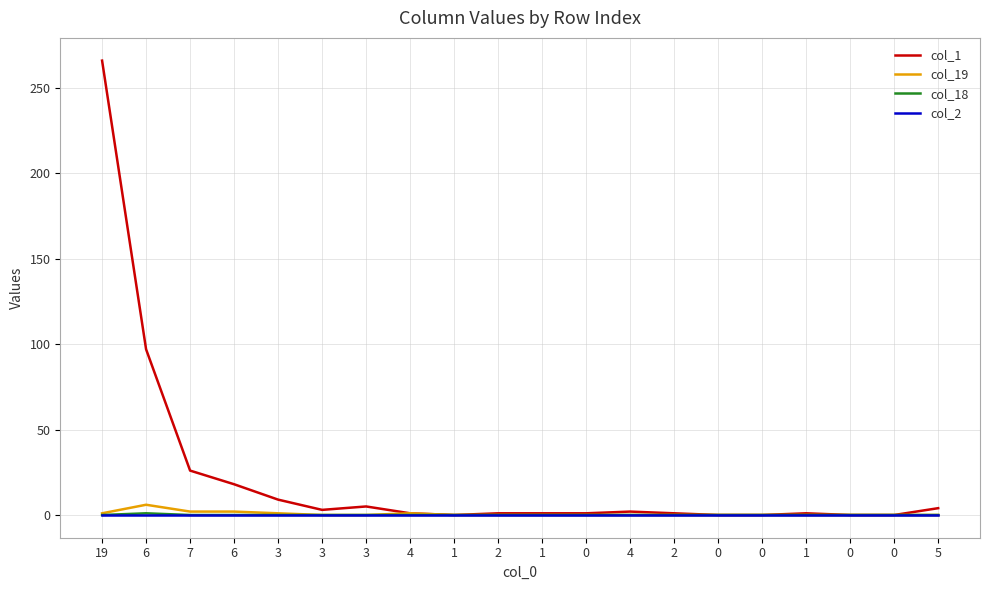

In col_1, how many points are lower than both neighbors (excluding endpoints)?

2